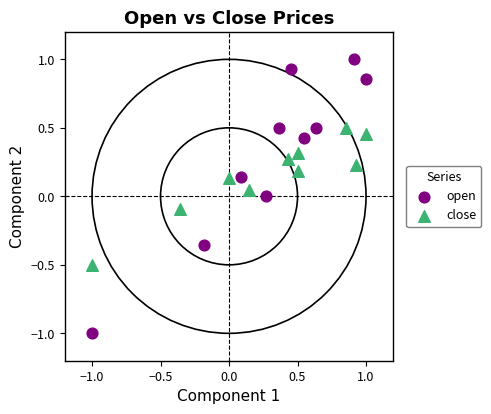

What are all the series names shown in the legend?

open, close